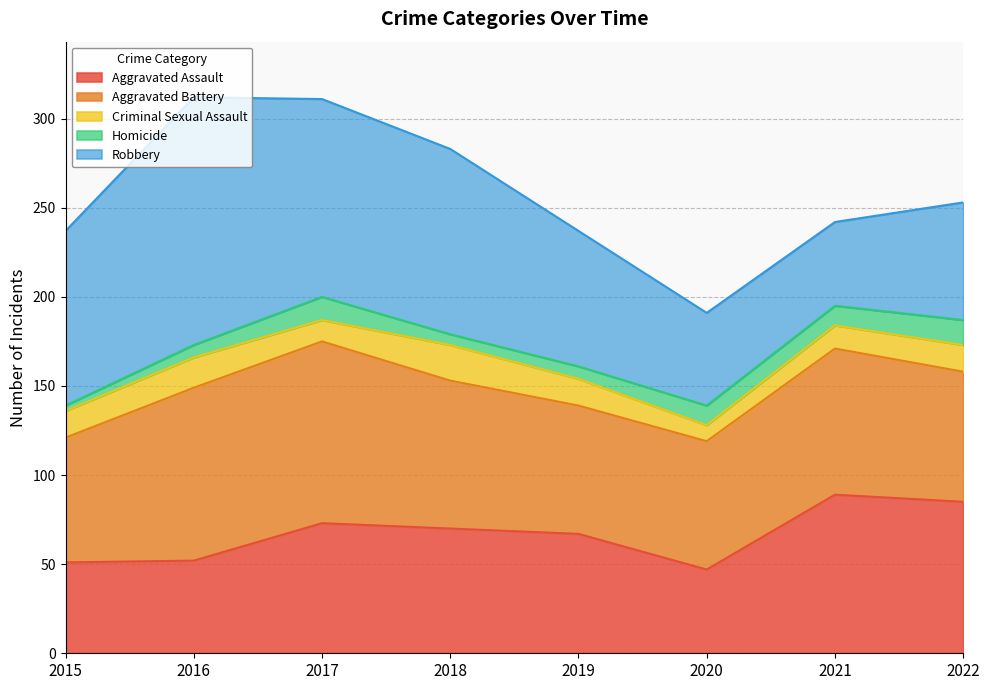

What value does the Aggravated Assault series have at 2015?

51